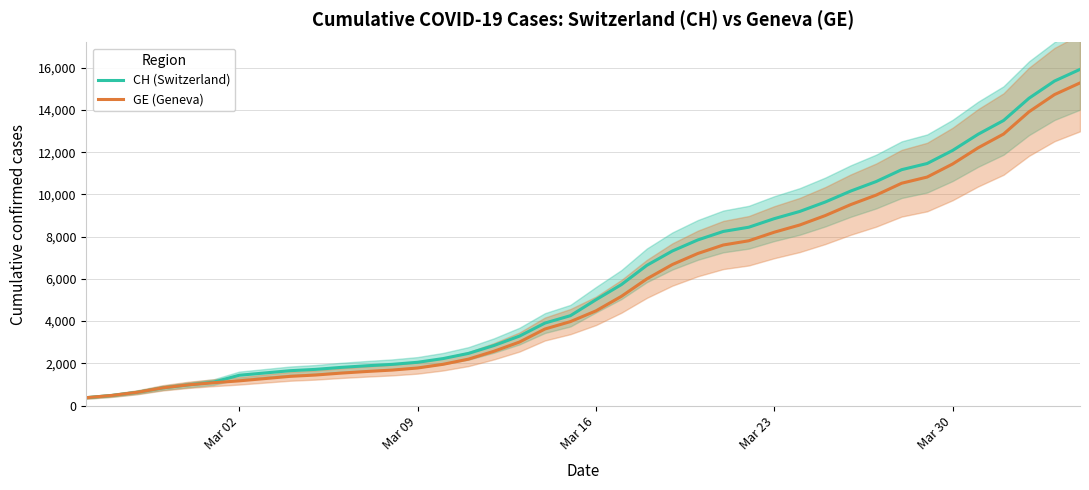

Count the number of categories in the chart.

40